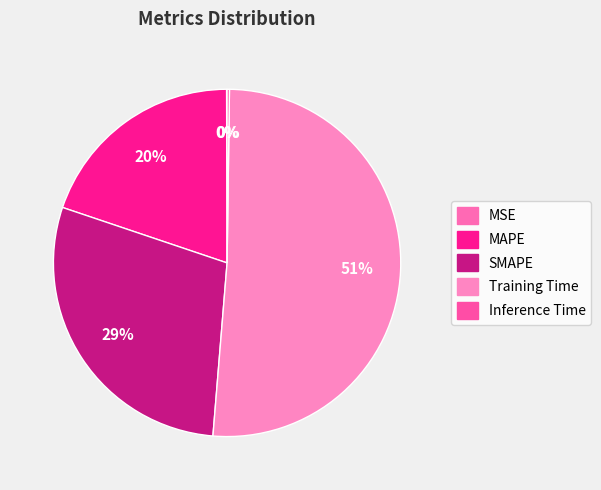

True or false: SMAPE accounts for 29% of the total.

True